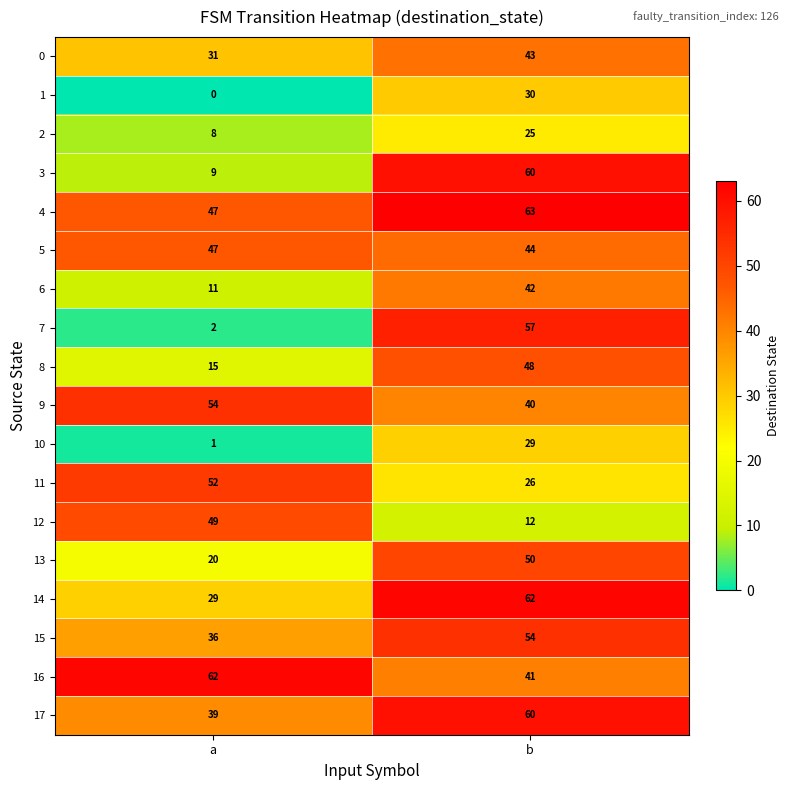

The value of 13 at a is 20. True or false?

True